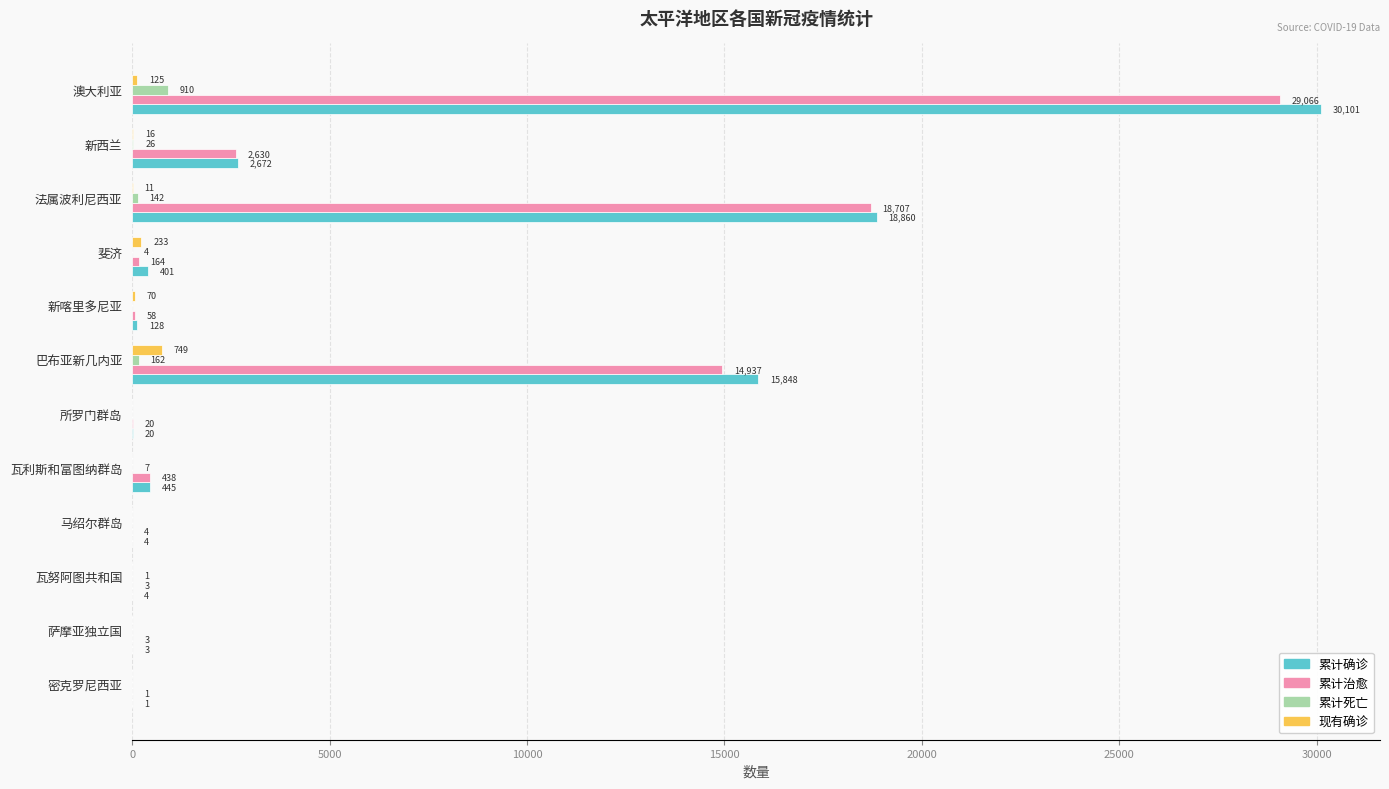

What is the sum of all 累计治愈 values?

66031